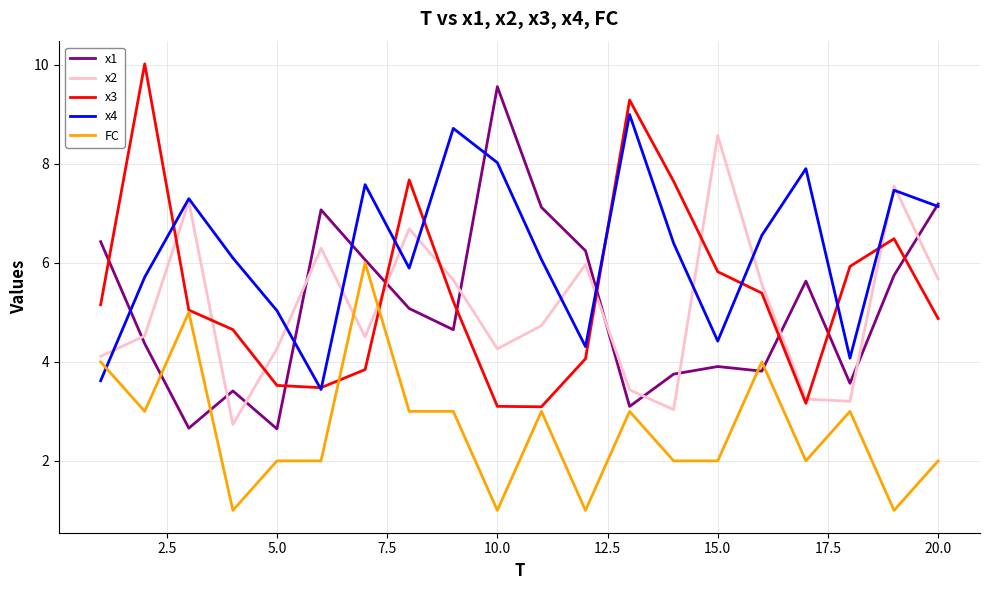

True or false: x3 and x1 cross at least once.

True